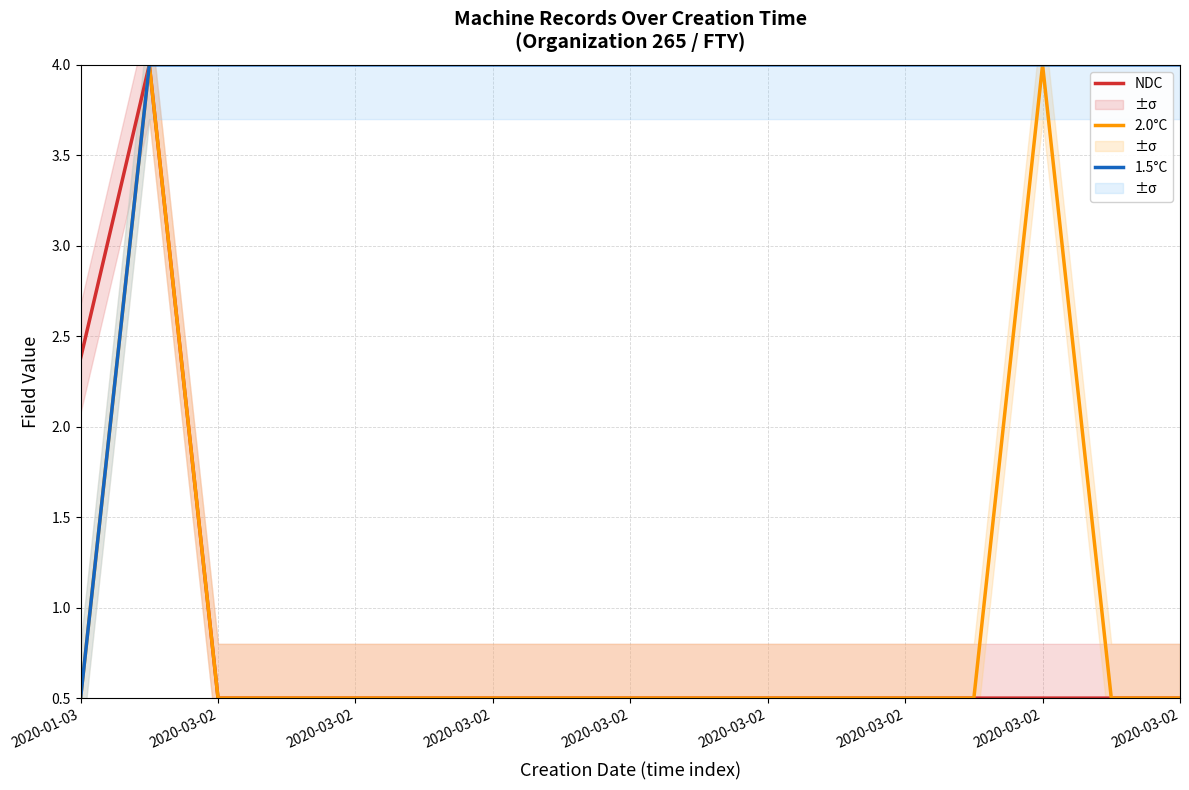

Does the chart have visible grid lines?

Yes